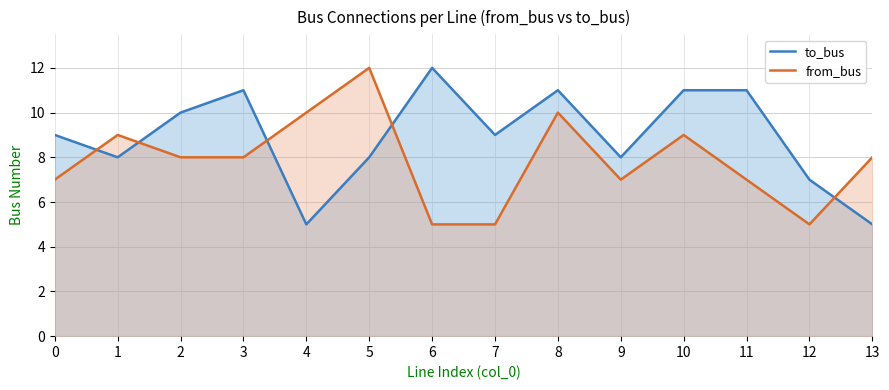

Which series ends up on top after the final intersection of from_bus and to_bus?

from_bus